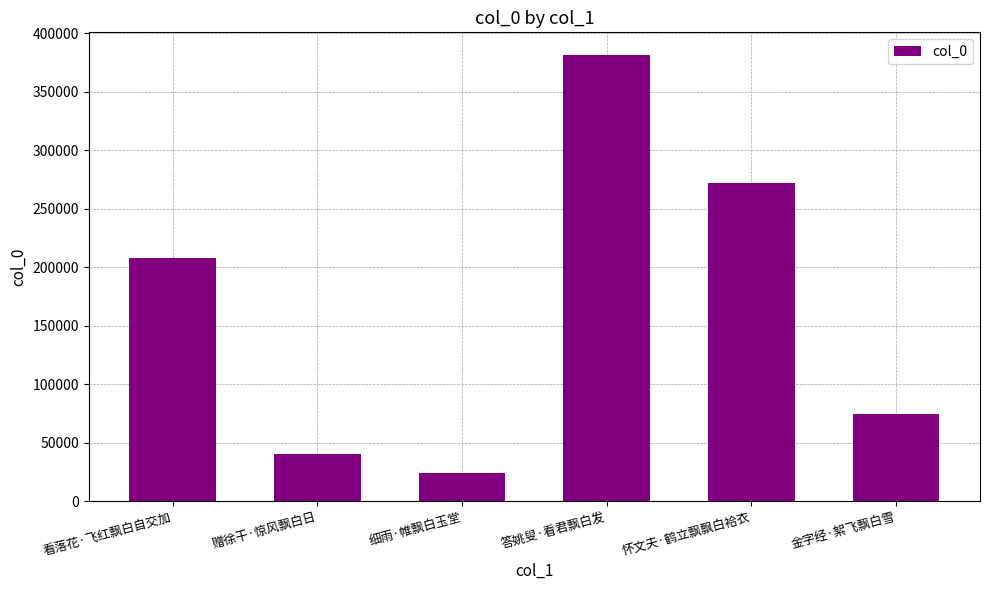

List the labels in order of value, smallest first.

细雨·帷飘白玉堂, 赠徐干·惊风飘白日, 金字经·絮飞飘白雪, 看落花·飞红飘白自交加, 怀文夫·鹤立飘飘白袷衣, 答姚叟·看君飘白发